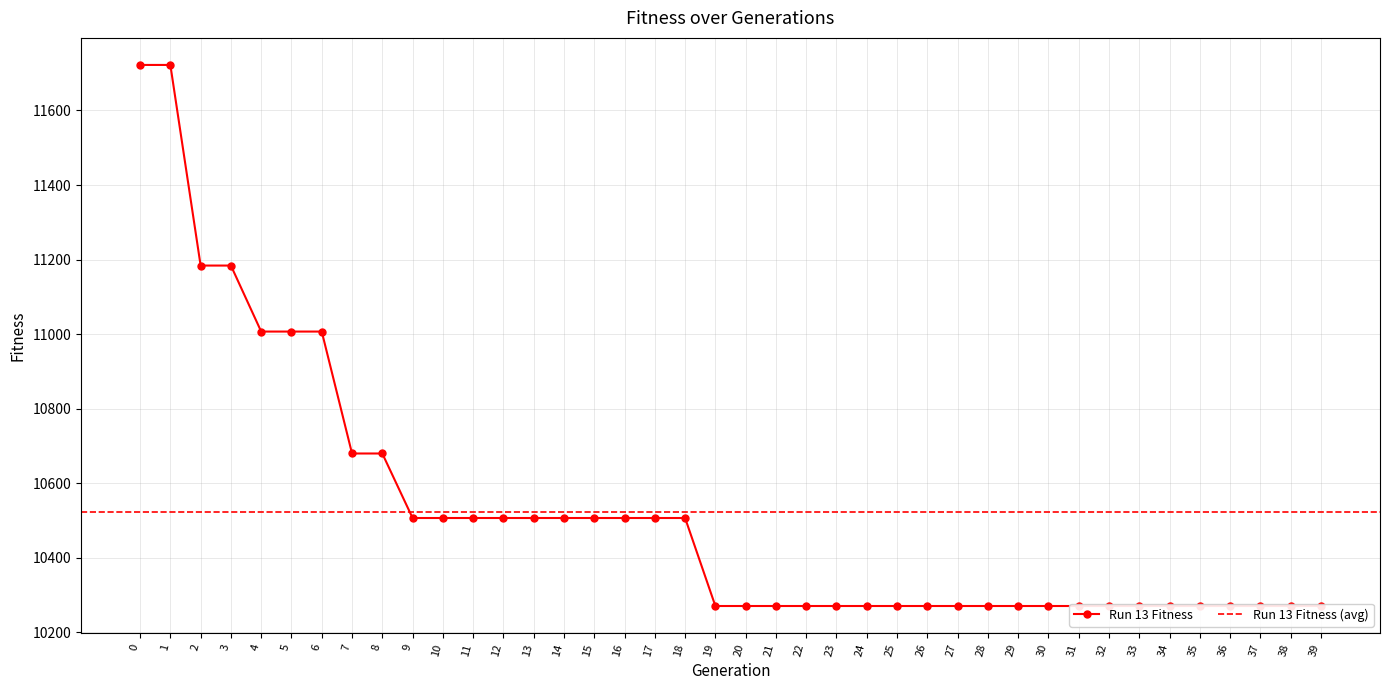

Between 29 and 20, which is larger?

29